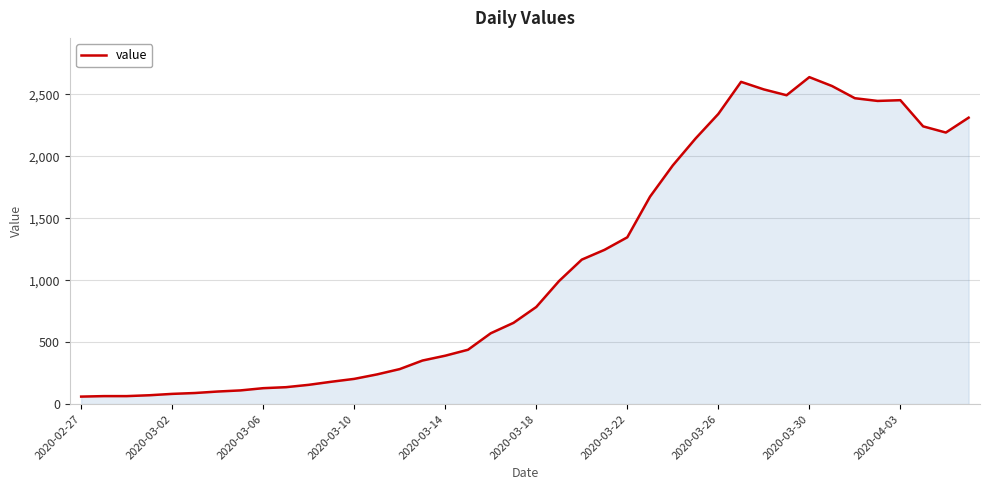

What is the maximum value shown in the chart?

2638